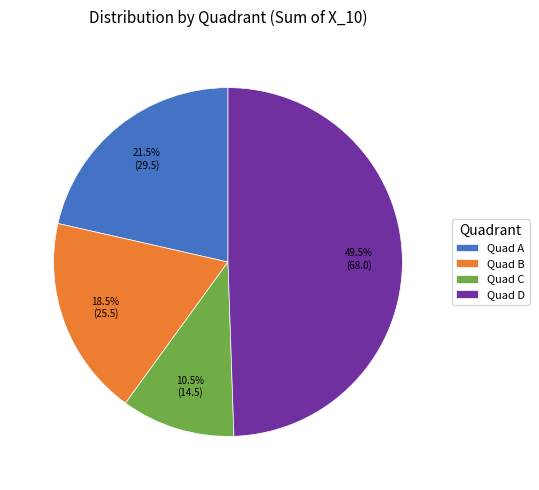

How much of the chart is everything except Quad C?

89.5%